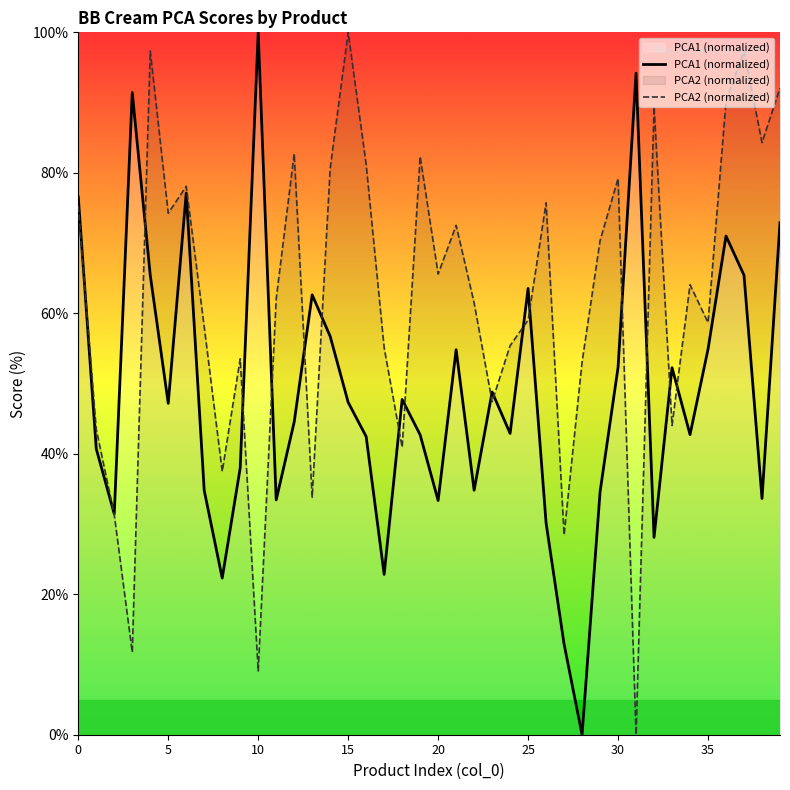

Which category has the highest value in the PCA1 (normalized) series?

10